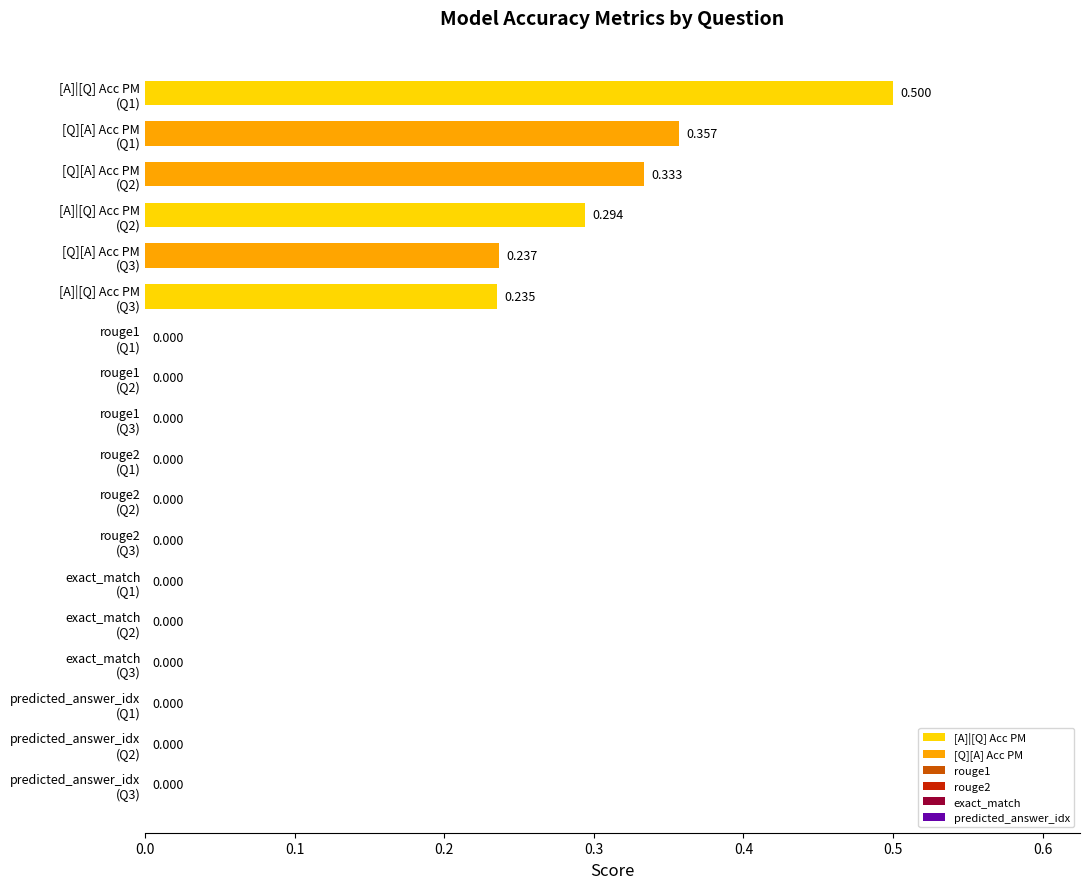

How many data points does each series have?

18